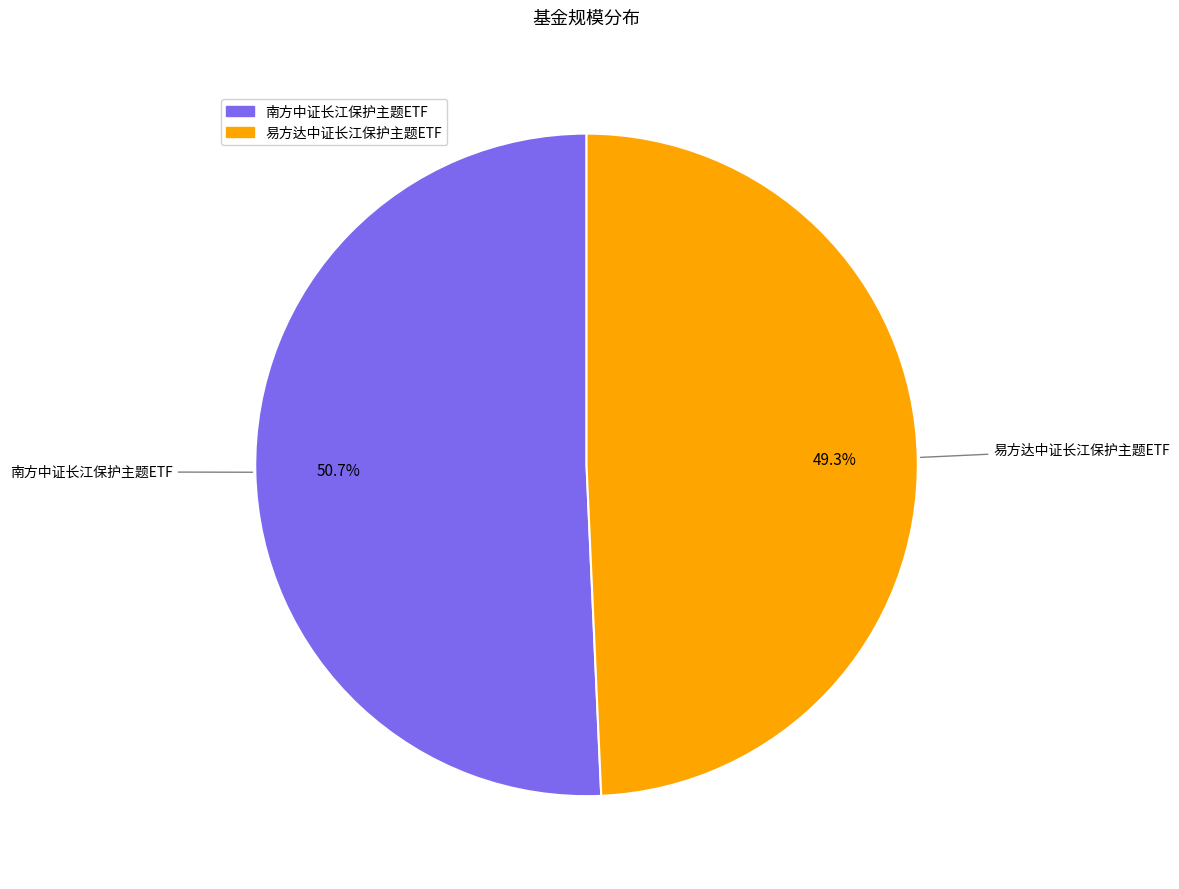

True or false: 南方中证长江保护主题ETF accounts for 38% of the total.

False